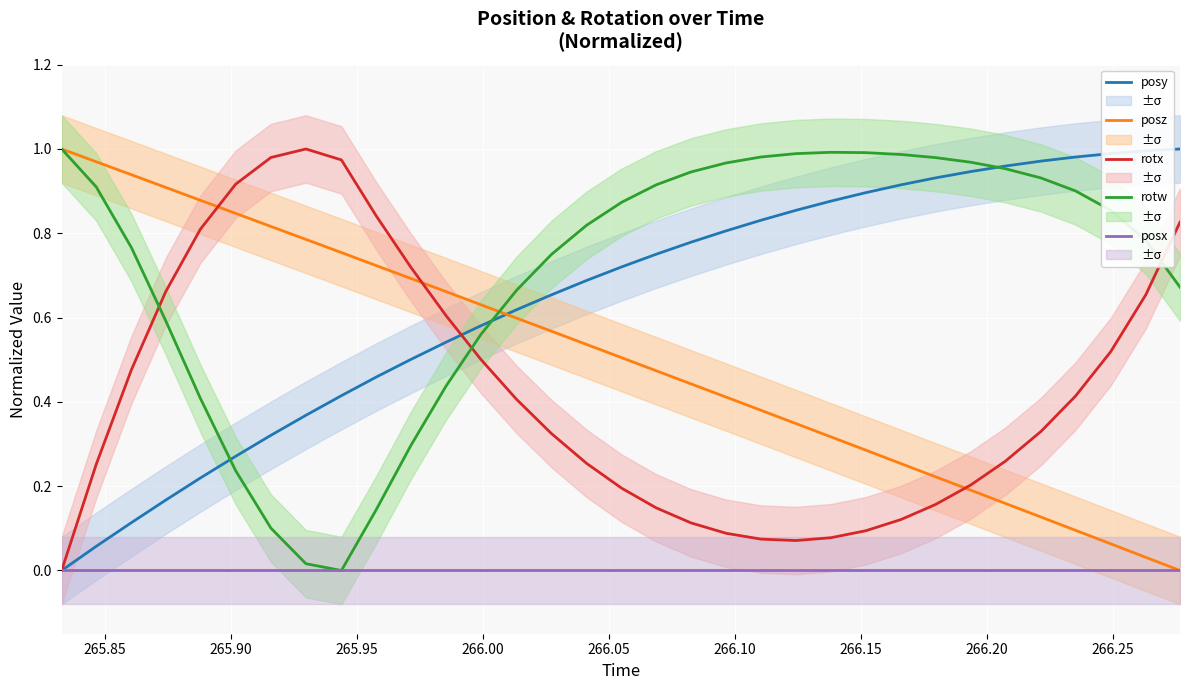

Is this an area chart (filled region under the line)?

No